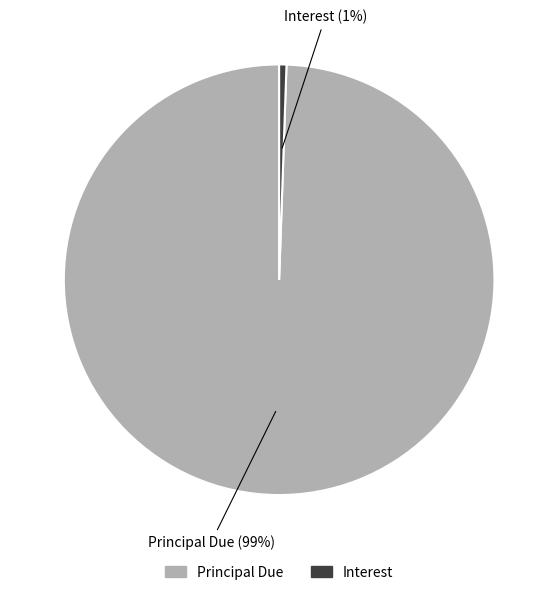

Does any single category account for the majority?

Yes